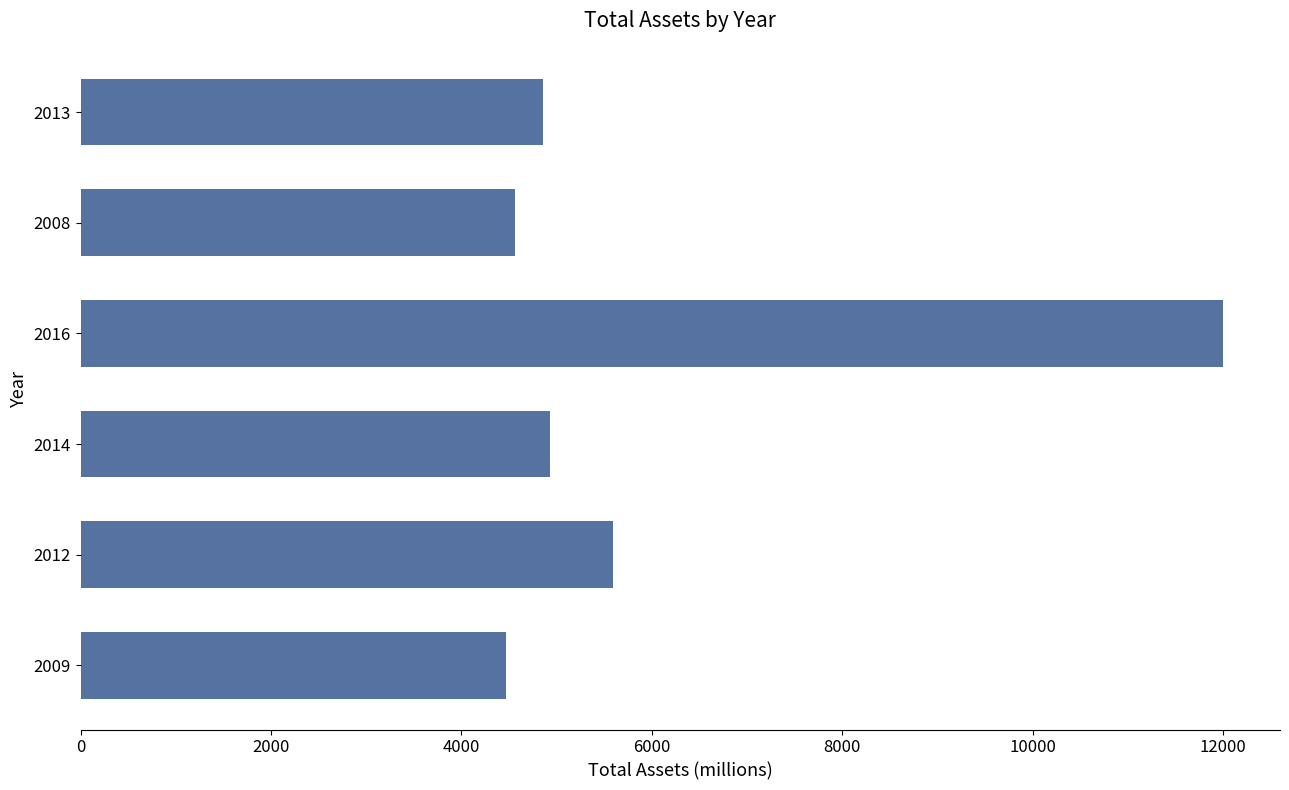

What is the sum of all values?

36402